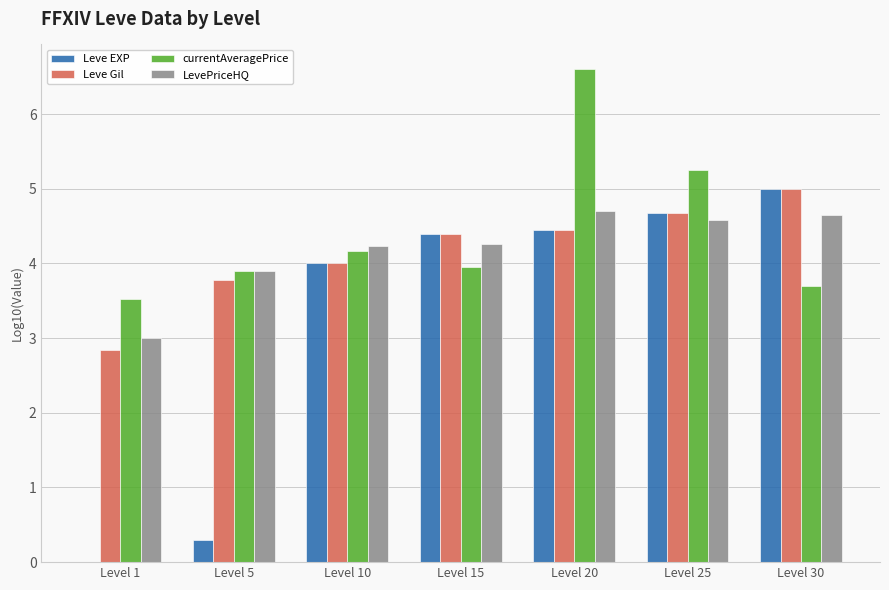

Between Level 1 and Level 10, which series saw the biggest shift?

Leve EXP